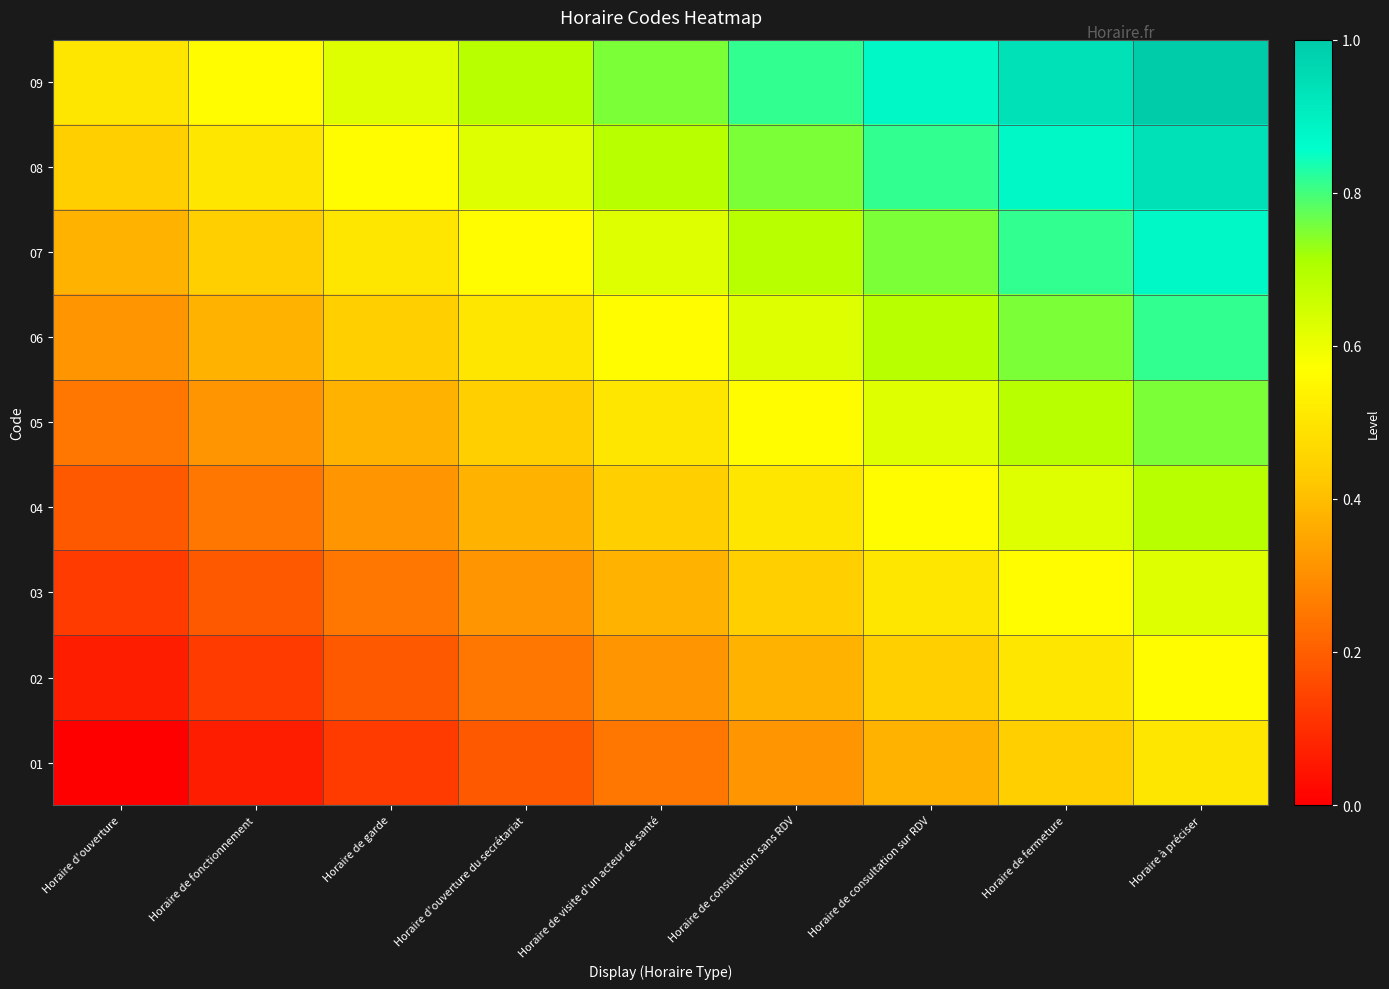

Reading right to left, extract all data points from this chart.

01: Horaire à préciser=0.5	Horaire de fermeture=0.4	Horaire de consultation sur RDV=0.4	Horaire de consultation sans RDV=0.3	Horaire de visite d'un acteur de santé=0.2	Horaire d'ouverture du secrétariat=0.2	Horaire de garde=0.1	Horaire de fonctionnement=0.1	Horaire d'ouverture=0.0
02: Horaire à préciser=0.6	Horaire de fermeture=0.5	Horaire de consultation sur RDV=0.4	Horaire de consultation sans RDV=0.4	Horaire de visite d'un acteur de santé=0.3	Horaire d'ouverture du secrétariat=0.2	Horaire de garde=0.2	Horaire de fonctionnement=0.1	Horaire d'ouverture=0.1
03: Horaire à préciser=0.6	Horaire de fermeture=0.6	Horaire de consultation sur RDV=0.5	Horaire de consultation sans RDV=0.4	Horaire de visite d'un acteur de santé=0.4	Horaire d'ouverture du secrétariat=0.3	Horaire de garde=0.2	Horaire de fonctionnement=0.2	Horaire d'ouverture=0.1
04: Horaire à préciser=0.7	Horaire de fermeture=0.6	Horaire de consultation sur RDV=0.6	Horaire de consultation sans RDV=0.5	Horaire de visite d'un acteur de santé=0.4	Horaire d'ouverture du secrétariat=0.4	Horaire de garde=0.3	Horaire de fonctionnement=0.2	Horaire d'ouverture=0.2
05: Horaire à préciser=0.8	Horaire de fermeture=0.7	Horaire de consultation sur RDV=0.6	Horaire de consultation sans RDV=0.6	Horaire de visite d'un acteur de santé=0.5	Horaire d'ouverture du secrétariat=0.4	Horaire de garde=0.4	Horaire de fonctionnement=0.3	Horaire d'ouverture=0.2
06: Horaire à préciser=0.8	Horaire de fermeture=0.8	Horaire de consultation sur RDV=0.7	Horaire de consultation sans RDV=0.6	Horaire de visite d'un acteur de santé=0.6	Horaire d'ouverture du secrétariat=0.5	Horaire de garde=0.4	Horaire de fonctionnement=0.4	Horaire d'ouverture=0.3
07: Horaire à préciser=0.9	Horaire de fermeture=0.8	Horaire de consultation sur RDV=0.8	Horaire de consultation sans RDV=0.7	Horaire de visite d'un acteur de santé=0.6	Horaire d'ouverture du secrétariat=0.6	Horaire de garde=0.5	Horaire de fonctionnement=0.4	Horaire d'ouverture=0.4
08: Horaire à préciser=0.9	Horaire de fermeture=0.9	Horaire de consultation sur RDV=0.8	Horaire de consultation sans RDV=0.8	Horaire de visite d'un acteur de santé=0.7	Horaire d'ouverture du secrétariat=0.6	Horaire de garde=0.6	Horaire de fonctionnement=0.5	Horaire d'ouverture=0.4
09: Horaire à préciser=1.0	Horaire de fermeture=0.9	Horaire de consultation sur RDV=0.9	Horaire de consultation sans RDV=0.8	Horaire de visite d'un acteur de santé=0.8	Horaire d'ouverture du secrétariat=0.7	Horaire de garde=0.6	Horaire de fonctionnement=0.6	Horaire d'ouverture=0.5